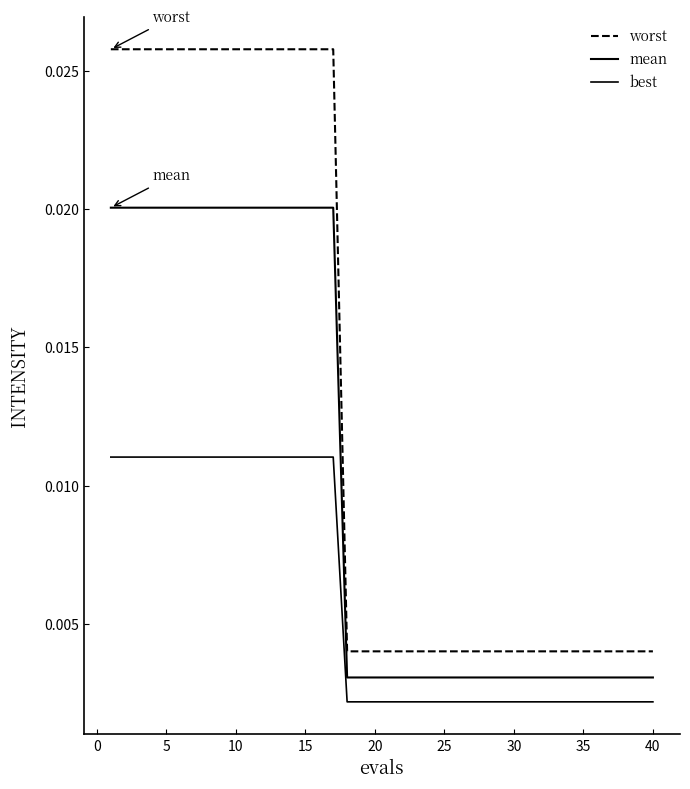

Is this an area chart (filled region under the line)?

No